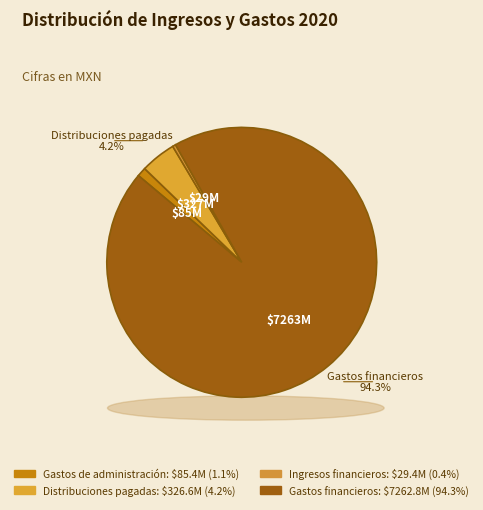

To the nearest percent, what is the combined percentage of Ingresos financieros and Distribuciones pagadas?

5%